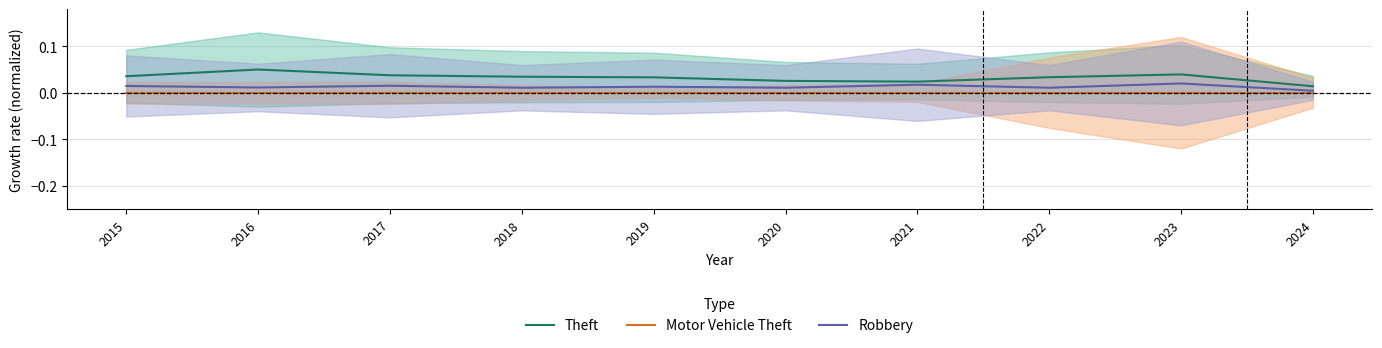

At which category does the chart reach its peak across all series?

2016